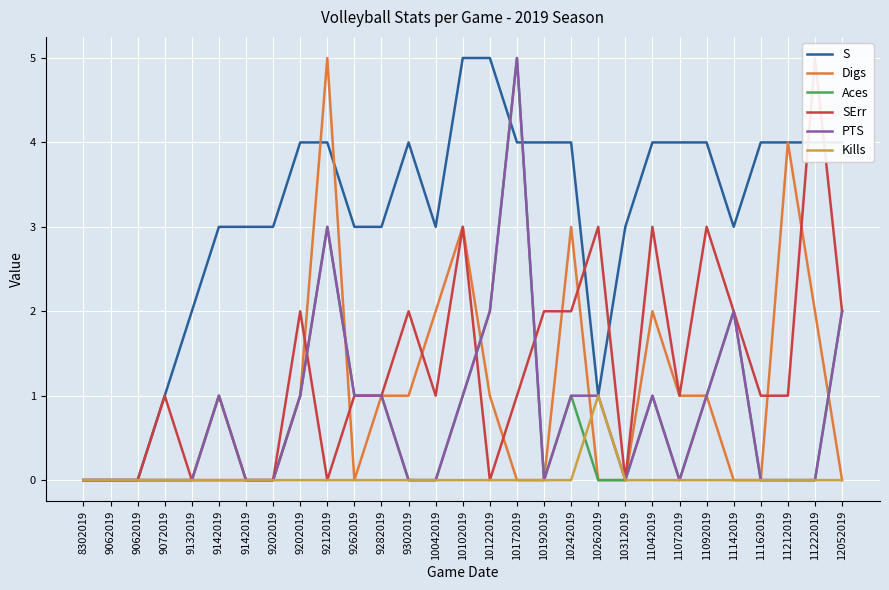

True or false: Kills and S intersect in this chart.

False